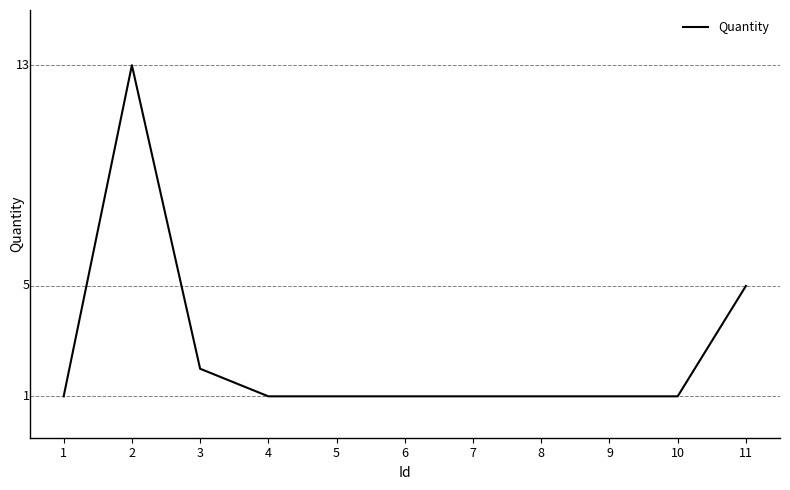

Does the chart display data point markers on the line(s)?

No